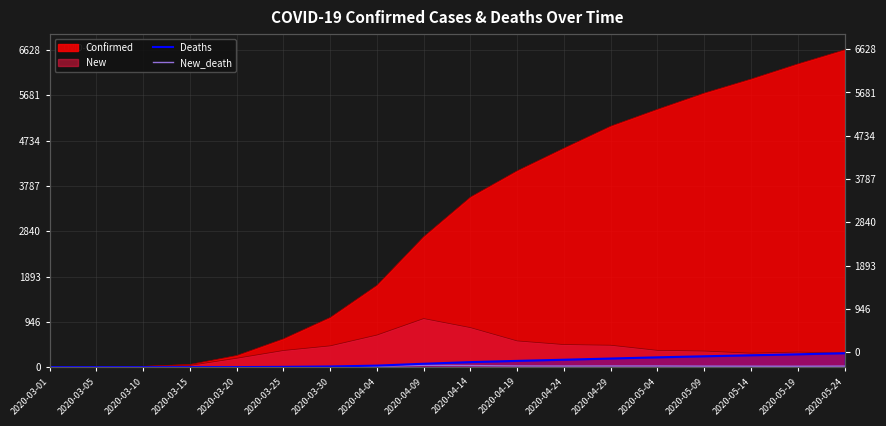

Where is Deaths nearest to the value 146?

2020-04-24